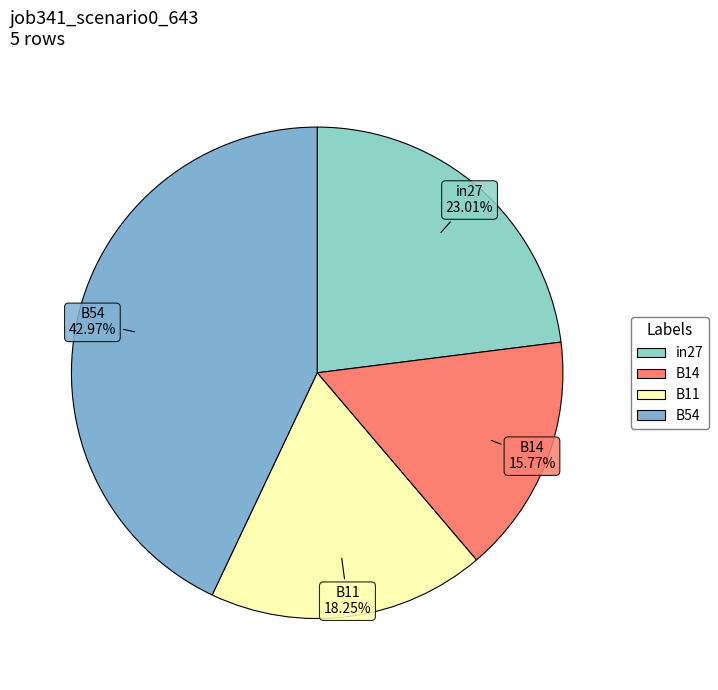

Which category has the smallest portion of the pie?

B14